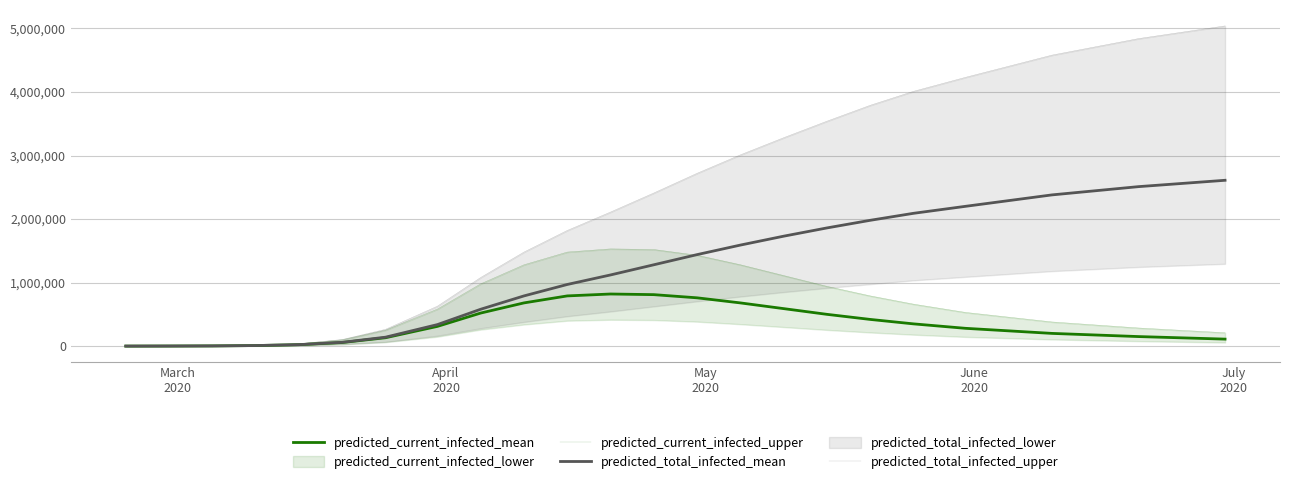

True or false: predicted_current_infected_upper has more than 0 interior local peaks.

True